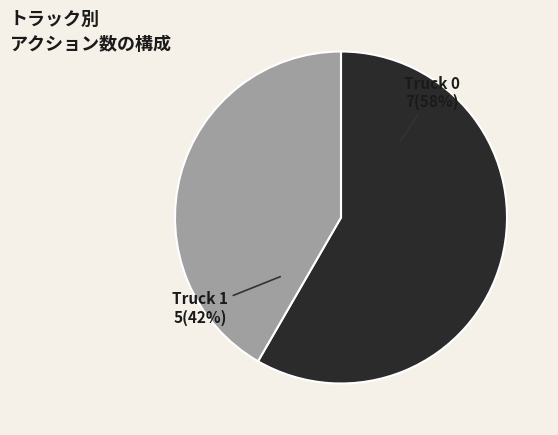

Is the sum of Truck 0 and Truck 1 greater than half?

Yes